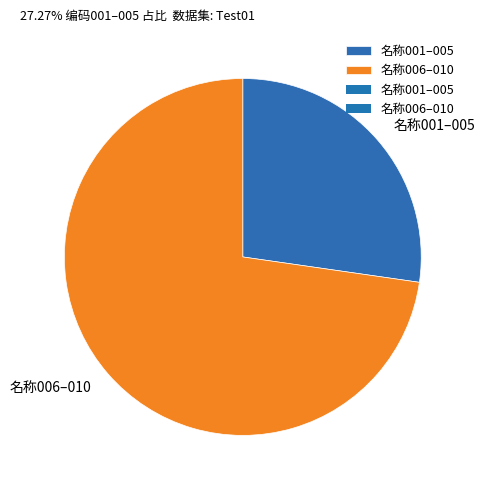

Is there any slice that represents more than half of the pie?

Yes